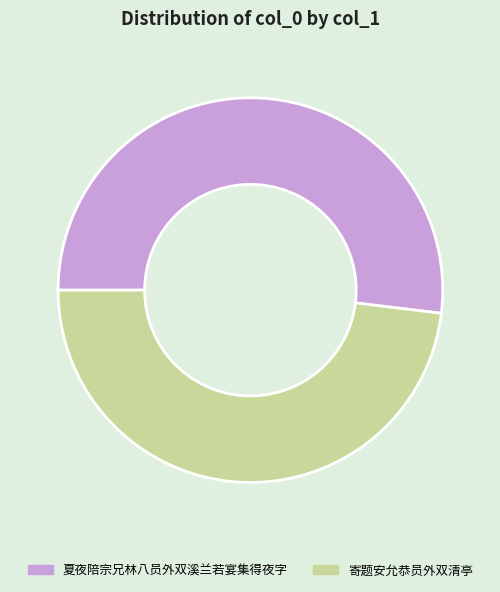

Is it true that 寄题安允恭员外双清亭 is 33% of the pie?

False